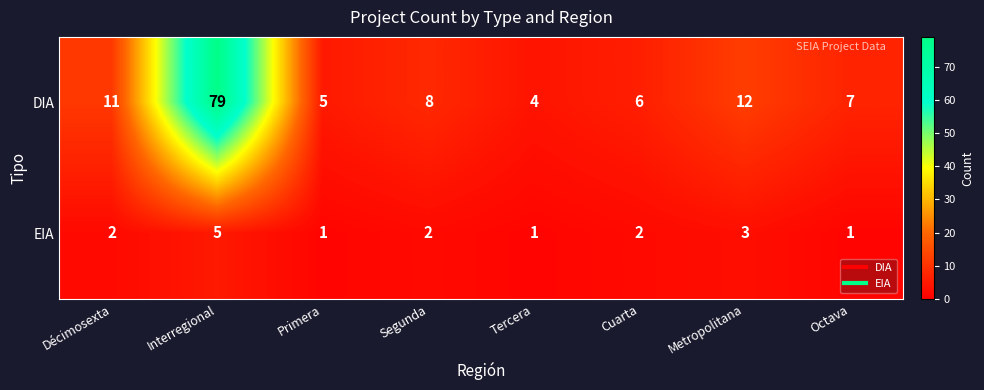

Rank the series by their average value, from highest to lowest.

DIA, EIA